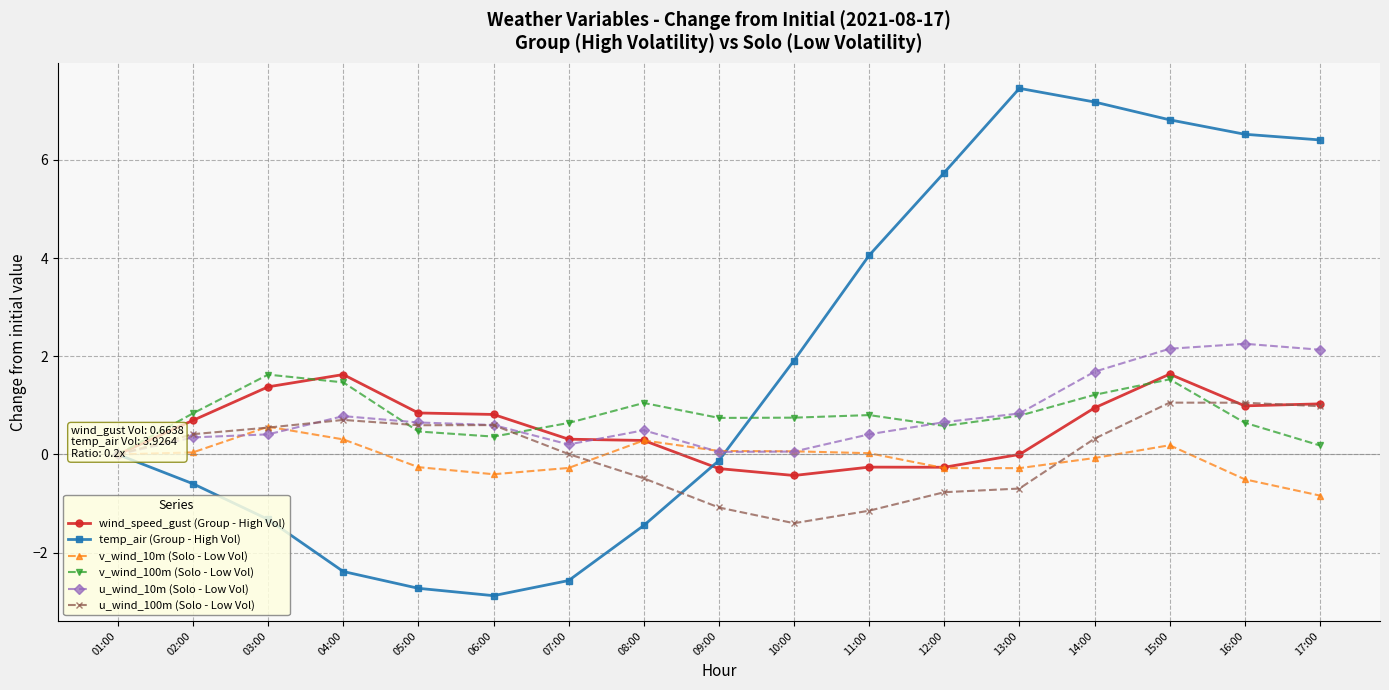

Reading left to right, list all the values displayed in this chart.

wind_speed_gust (Group - High Vol): 01:00=0.0	02:00=0.7	03:00=1.4	04:00=1.6	05:00=0.8	06:00=0.8	07:00=0.3	08:00=0.3	09:00=-0.3	10:00=-0.4	11:00=-0.3	12:00=-0.3	13:00=0.0	14:00=0.9	15:00=1.6	16:00=1.0	17:00=1.0
temp_air (Group - High Vol): 01:00=0.0	02:00=-0.6	03:00=-1.3	04:00=-2.4	05:00=-2.7	06:00=-2.9	07:00=-2.6	08:00=-1.4	09:00=-0.1	10:00=1.9	11:00=4.1	12:00=5.7	13:00=7.5	14:00=7.2	15:00=6.8	16:00=6.5	17:00=6.4
v_wind_10m (Solo - Low Vol): 01:00=0.0	02:00=0.0	03:00=0.6	04:00=0.3	05:00=-0.3	06:00=-0.4	07:00=-0.3	08:00=0.3	09:00=0.1	10:00=0.1	11:00=0.0	12:00=-0.3	13:00=-0.3	14:00=-0.1	15:00=0.2	16:00=-0.5	17:00=-0.8
v_wind_100m (Solo - Low Vol): 01:00=0.0	02:00=0.8	03:00=1.6	04:00=1.5	05:00=0.5	06:00=0.4	07:00=0.6	08:00=1.0	09:00=0.7	10:00=0.8	11:00=0.8	12:00=0.6	13:00=0.8	14:00=1.2	15:00=1.5	16:00=0.6	17:00=0.2
u_wind_10m (Solo - Low Vol): 01:00=0.0	02:00=0.3	03:00=0.4	04:00=0.8	05:00=0.7	06:00=0.6	07:00=0.2	08:00=0.5	09:00=0.1	10:00=0.1	11:00=0.4	12:00=0.7	13:00=0.8	14:00=1.7	15:00=2.2	16:00=2.3	17:00=2.1
u_wind_100m (Solo - Low Vol): 01:00=0.0	02:00=0.4	03:00=0.5	04:00=0.7	05:00=0.6	06:00=0.6	07:00=0.0	08:00=-0.5	09:00=-1.1	10:00=-1.4	11:00=-1.1	12:00=-0.8	13:00=-0.7	14:00=0.3	15:00=1.1	16:00=1.1	17:00=1.0